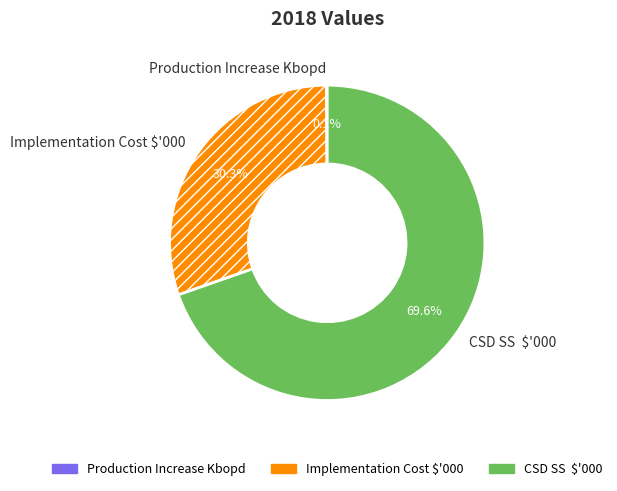

Is it true that Implementation Cost $'000 is 30% of the pie?

True